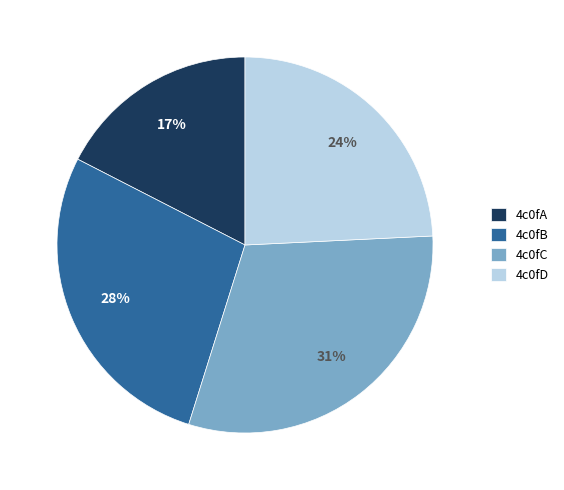

True or false: 4c0fD accounts for 14% of the total.

False